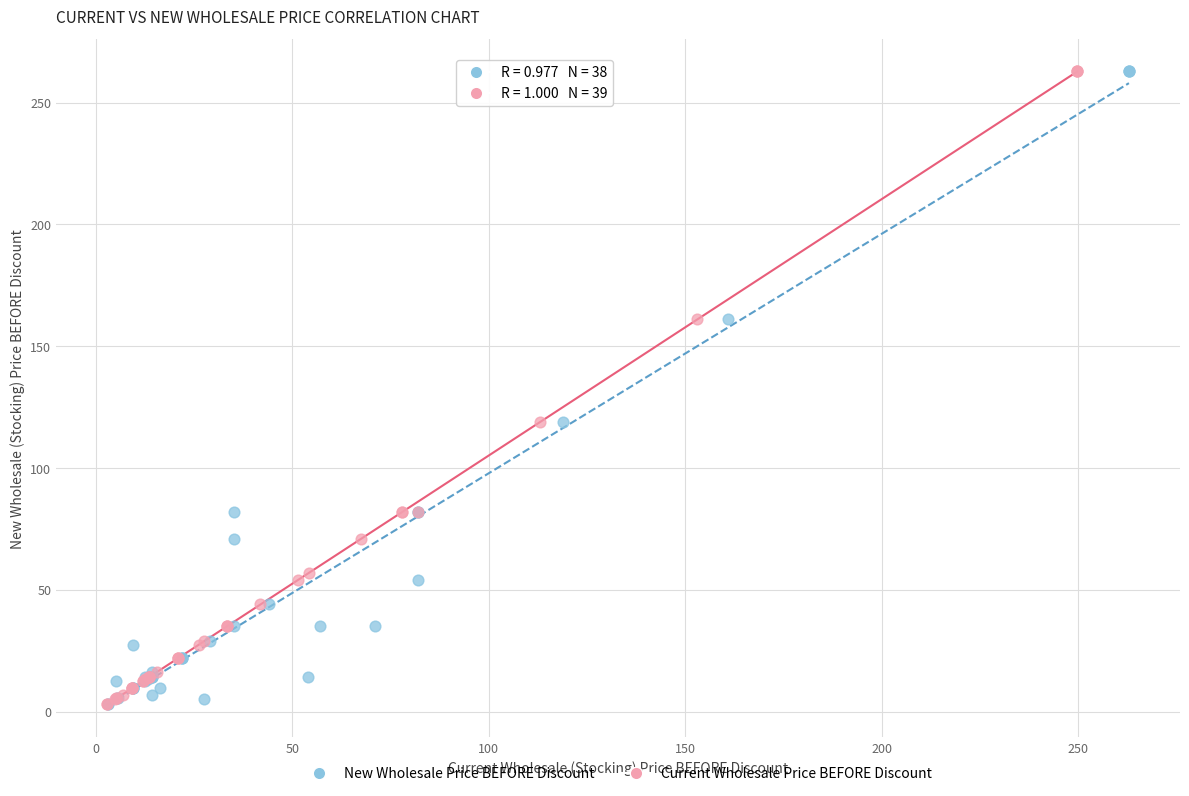

What are all the series names shown in the legend?

New Wholesale Price BEFORE Discount, Current Wholesale Price BEFORE Discount